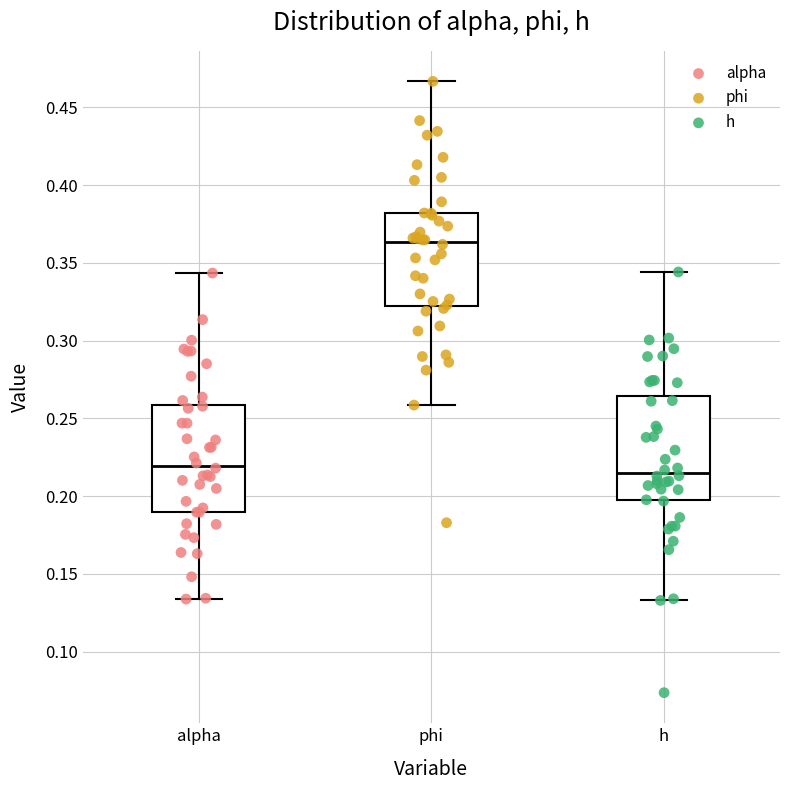

Reading left to right, transcribe this box plot: for each box, give where its median line is, the range the box spans, and where its two whiskers end, as read against the y-axis. The values are not printed on the chart, so give them approximately, as read against the axis.

alpha: median 0.220, box 0.190 to 0.260, whiskers 0.135 to 0.345
phi: median 0.365, box 0.320 to 0.380, whiskers 0.260 to 0.465
h: median 0.215, box 0.195 to 0.265, whiskers 0.135 to 0.345